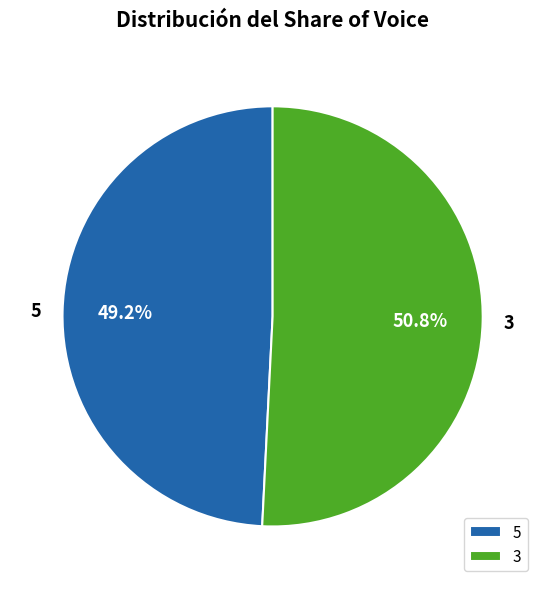

Is 3 the majority of the pie?

Yes